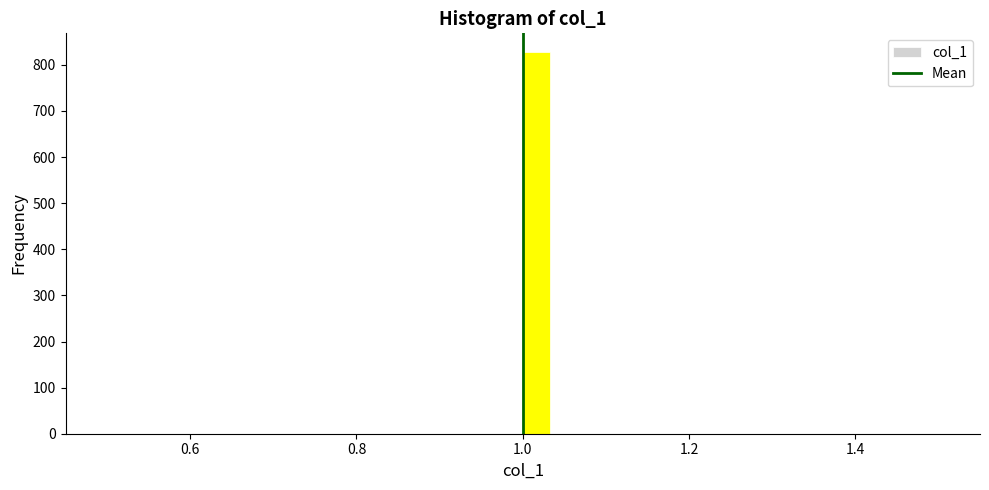

Read against the x-axis, roughly where is the centre of the tallest bar?

1.02